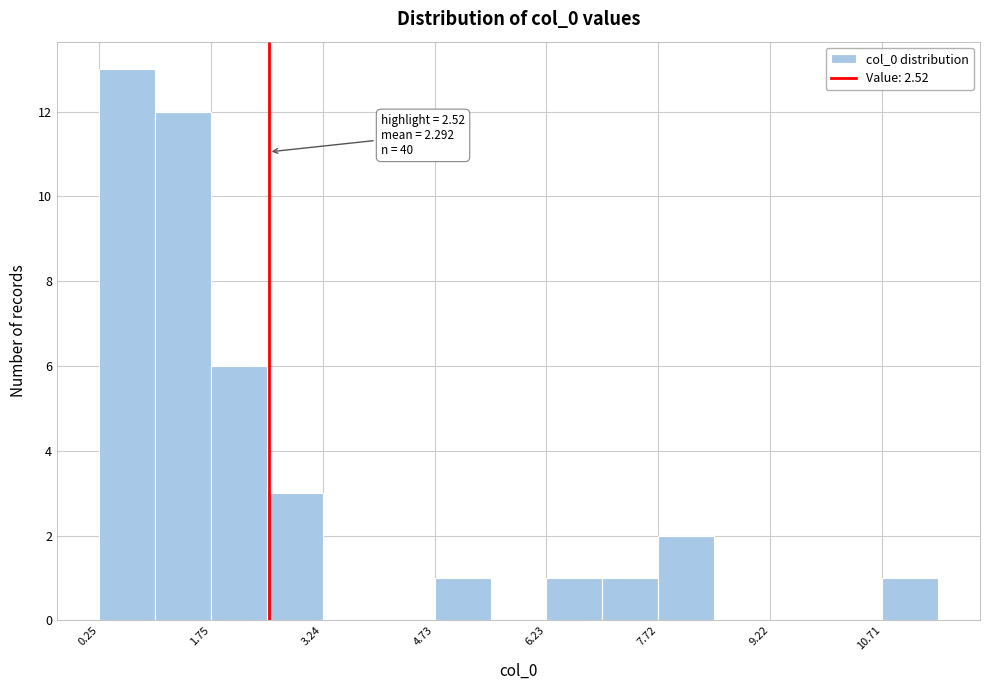

Around what value on the x-axis is the tallest bar? Give the approximate position of its centre, as read against the axis.

0.6